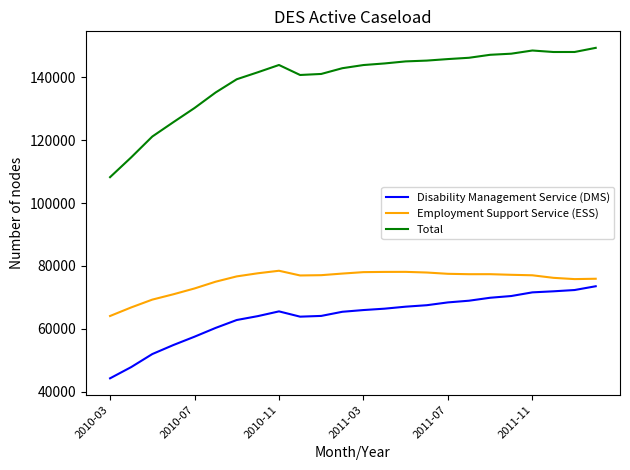

True or false: Total and Employment Support Service (ESS) cross at least once.

False